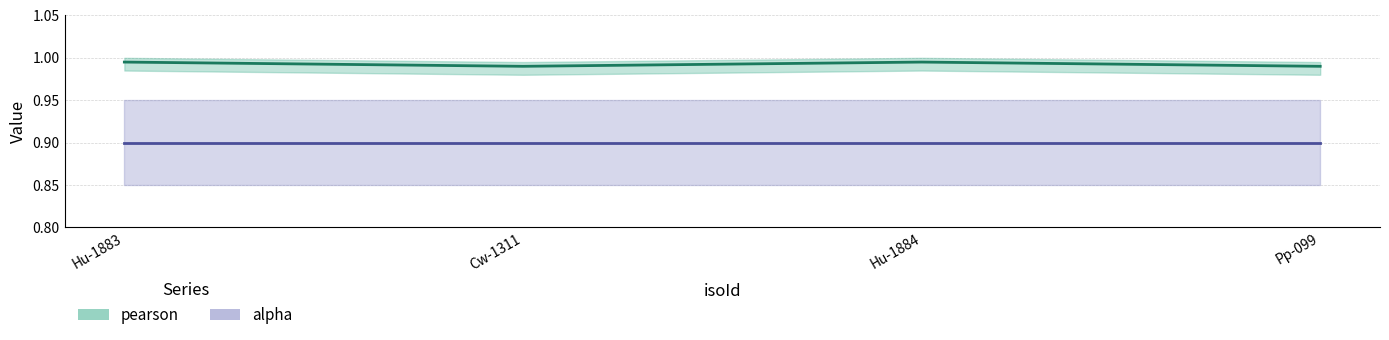

How many interior local valleys (lower than both neighbors) does the data have?

1